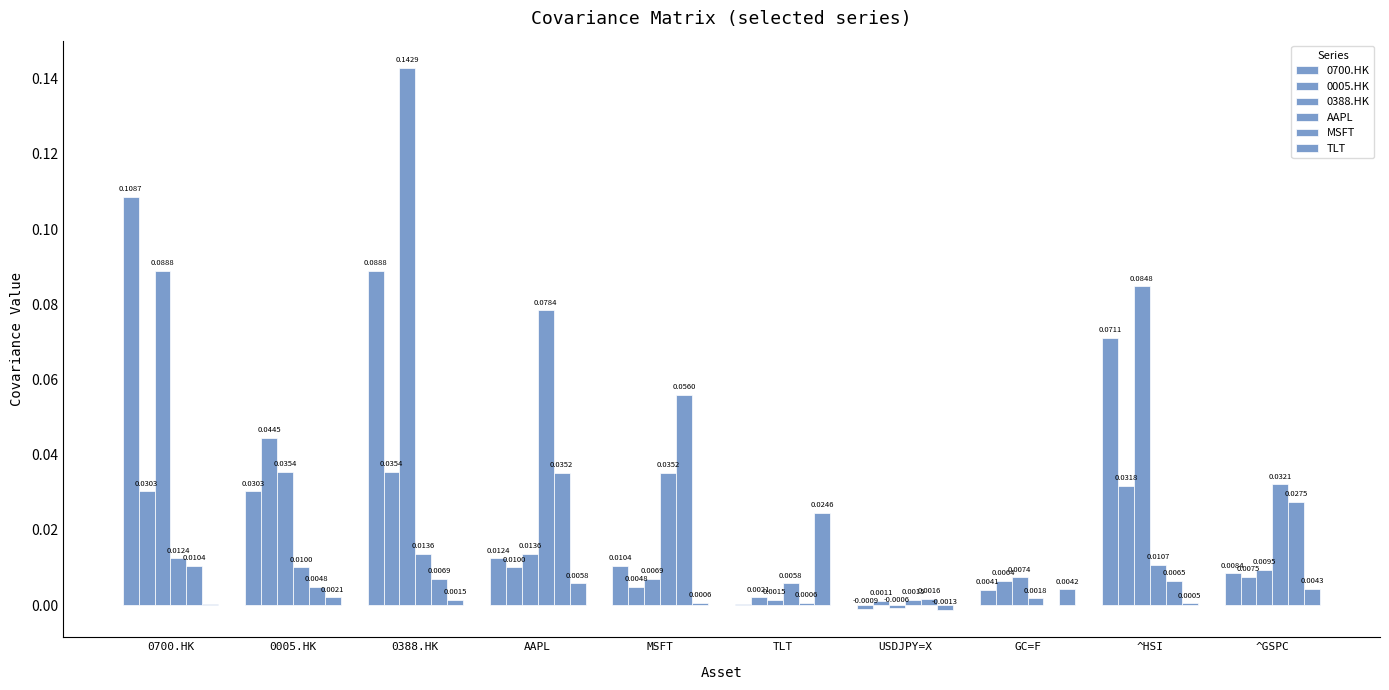

The 0388.HK series shows 0.0 at MSFT. True or false?

True